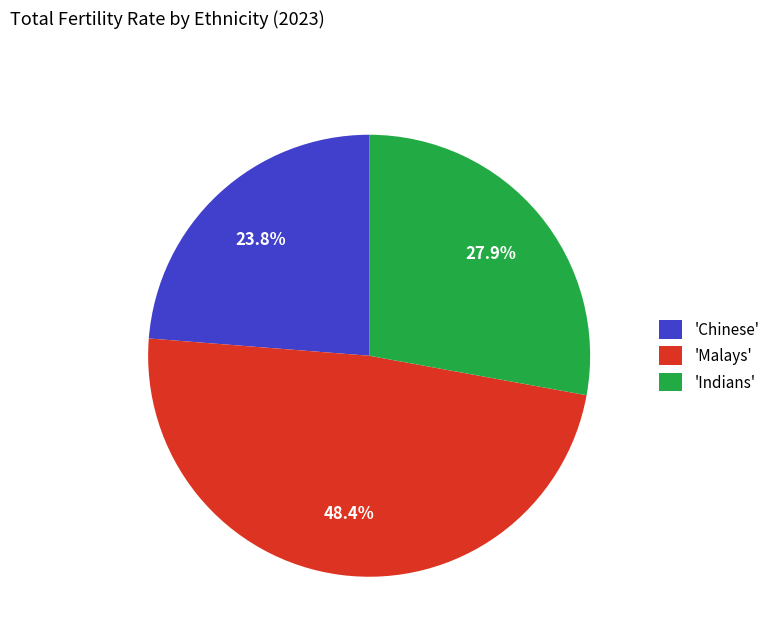

Which has a higher value, 'Indians' or 'Malays'?

'Malays'